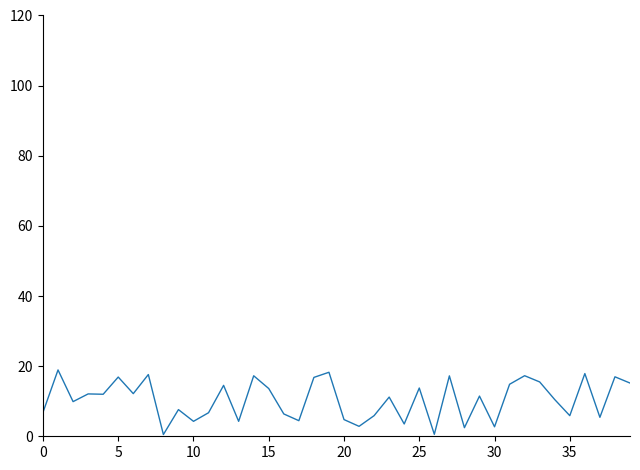

What is the greatest value displayed?

18.9